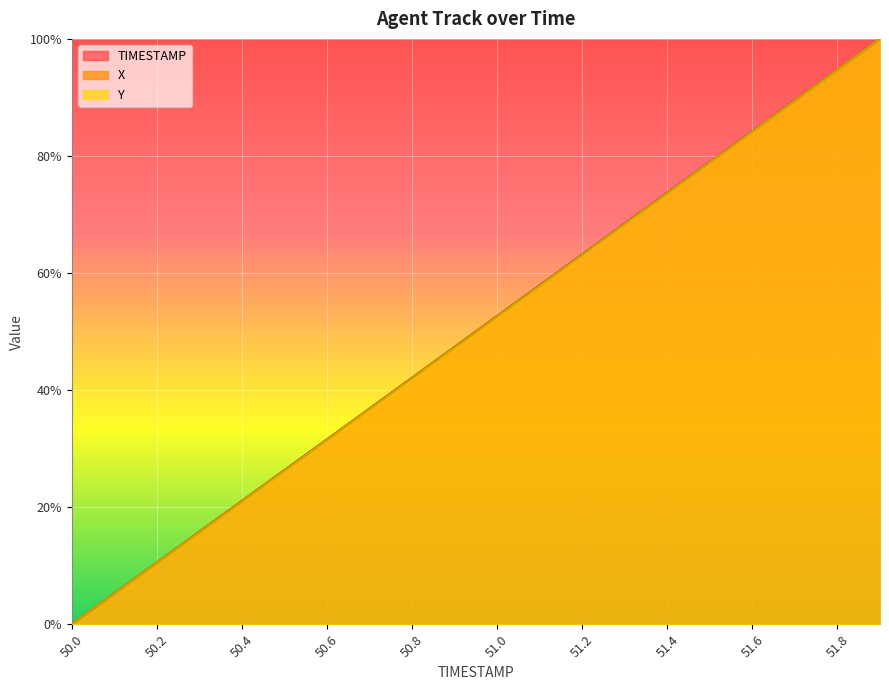

How many distinct data groups are displayed?

3